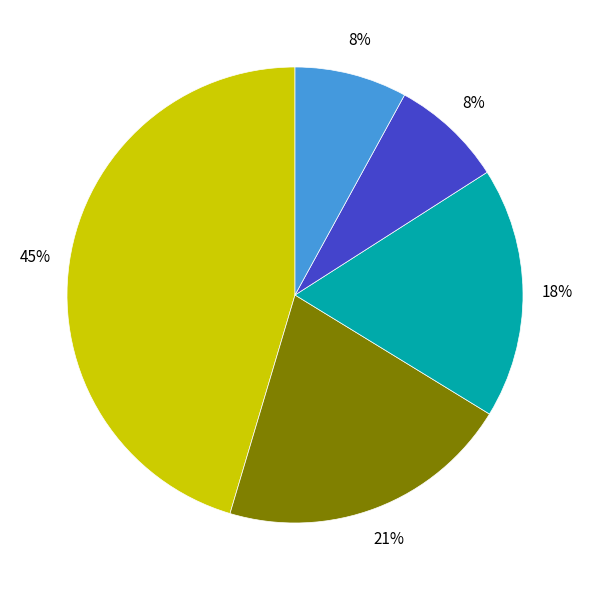

To the nearest percent, what is the difference between the largest and smallest slice percentages?

37%